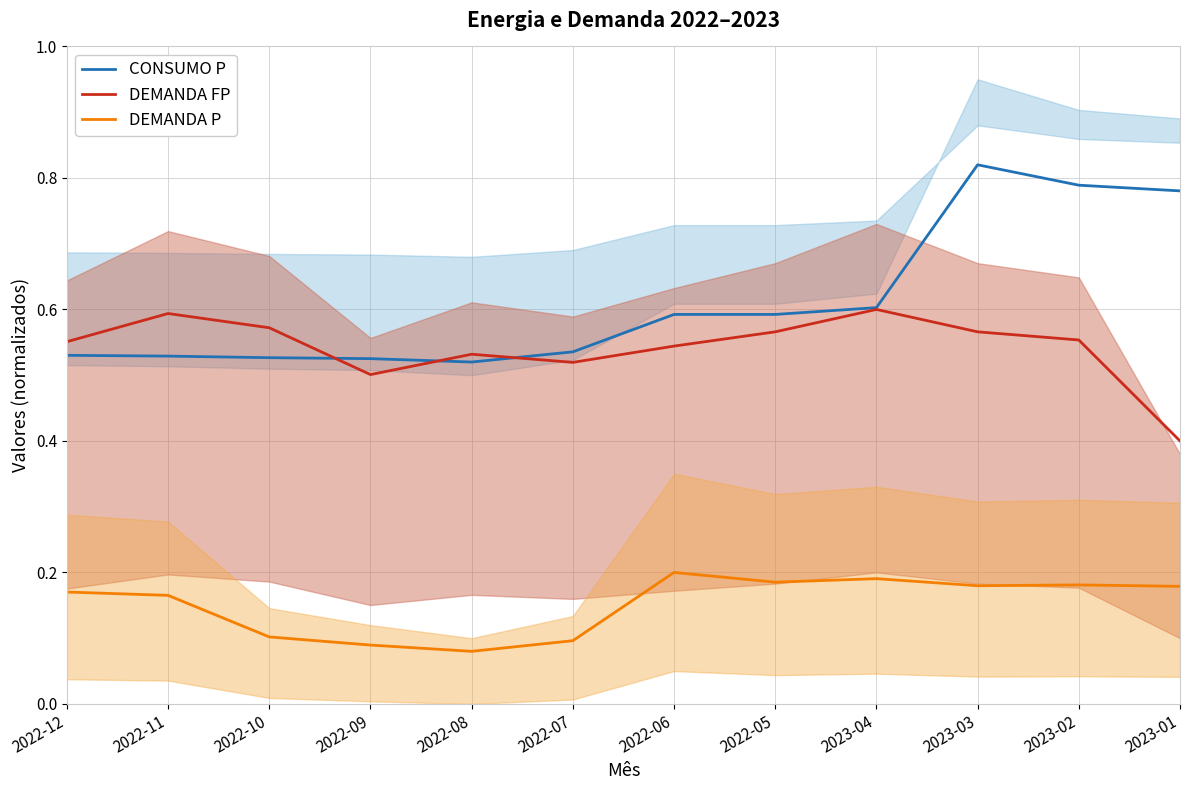

Which label corresponds to the largest value in the chart?

2023-03